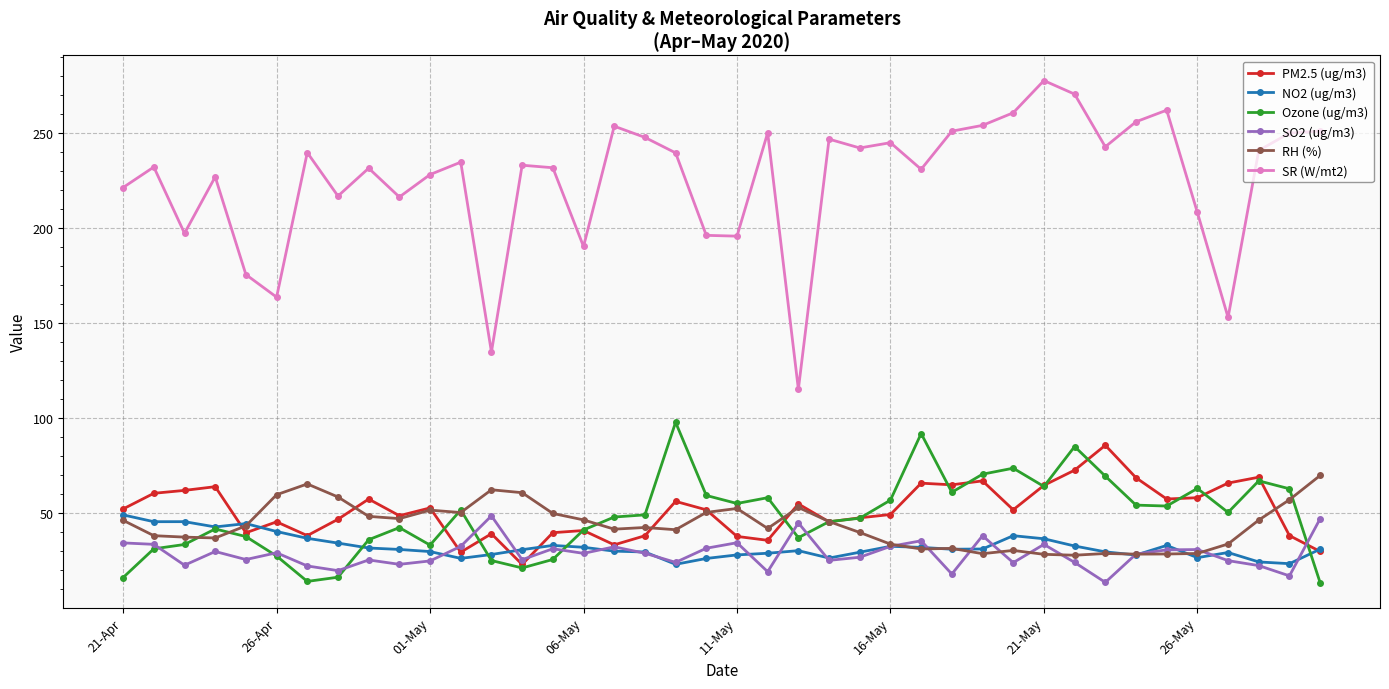

What is the greatest value displayed?

277.3